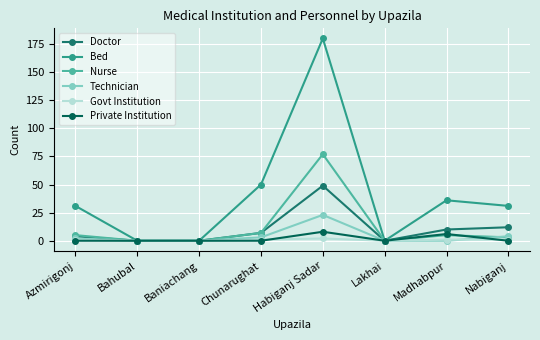

The value of Bed at Azmirigonj is 8. True or false?

False